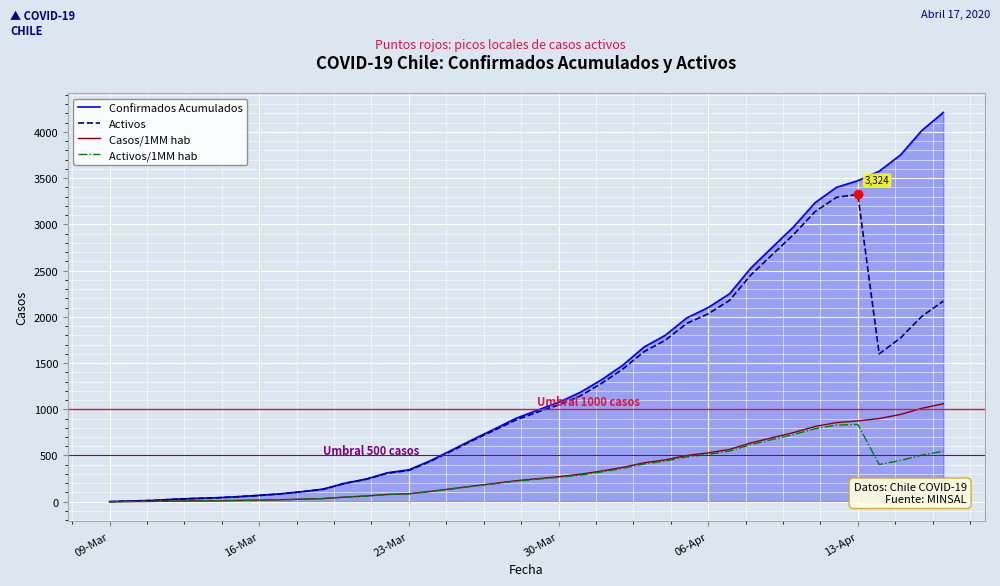

Which series has the largest range (max minus min)?

Confirmados Acumulados